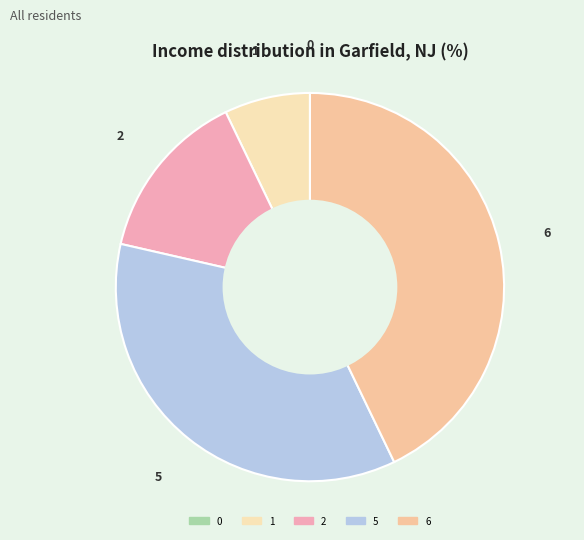

Does 5 represent more than half of the total?

No